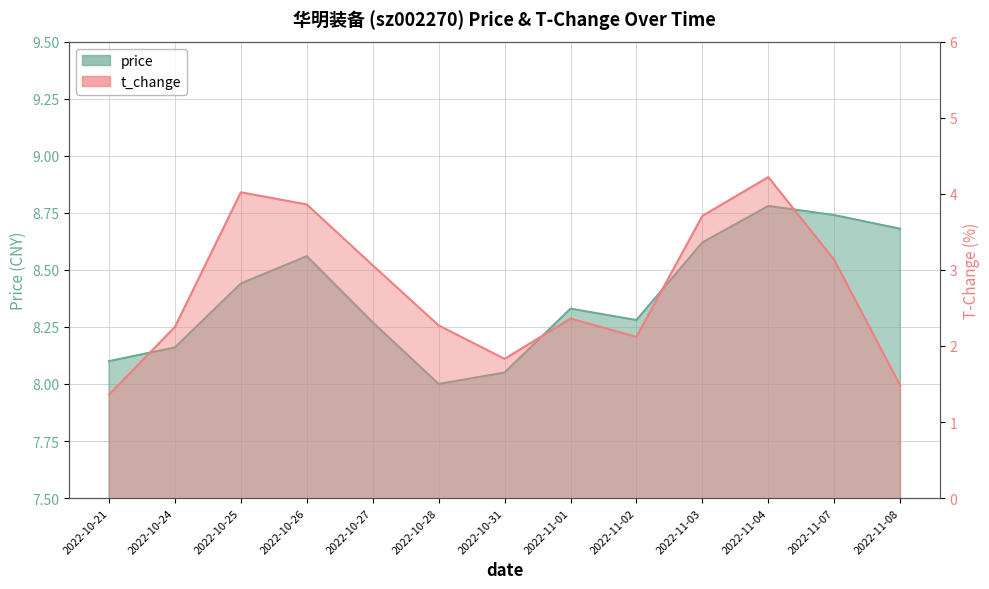

Reading right to left, list all the values displayed in this chart.

price: 2022-11-08=8.7	2022-11-07=8.7	2022-11-04=8.8	2022-11-03=8.6	2022-11-02=8.3	2022-11-01=8.3	2022-10-31=8.1	2022-10-28=8.0	2022-10-27=8.3	2022-10-26=8.6	2022-10-25=8.4	2022-10-24=8.2	2022-10-21=8.1
t_change: 2022-11-08=1.5	2022-11-07=3.1	2022-11-04=4.2	2022-11-03=3.7	2022-11-02=2.1	2022-11-01=2.4	2022-10-31=1.8	2022-10-28=2.3	2022-10-27=3.1	2022-10-26=3.9	2022-10-25=4.0	2022-10-24=2.2	2022-10-21=1.4